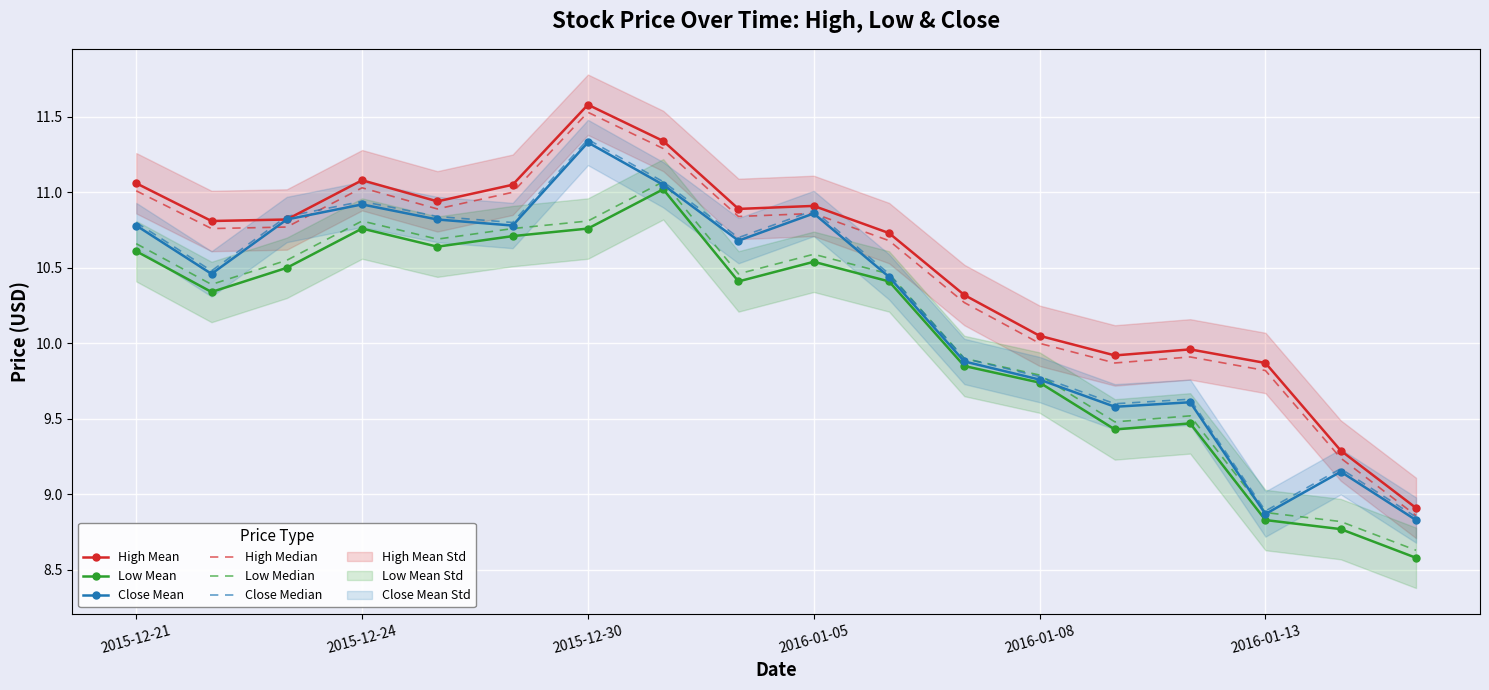

The Low Mean series shows 1.8 at 2016-01-13. True or false?

False